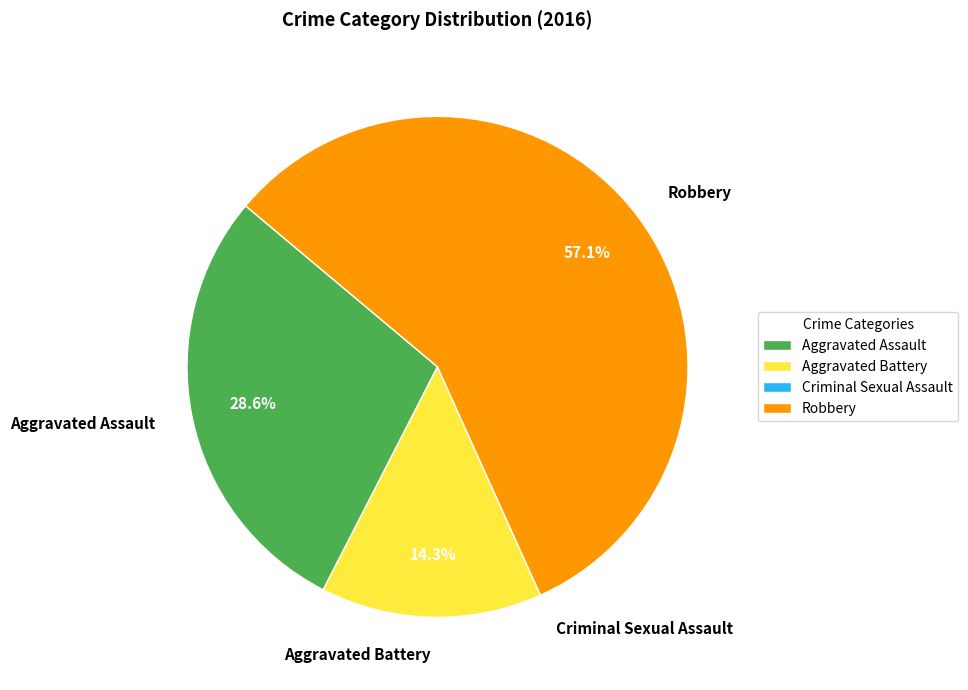

Combined, what portion of the pie is Robbery and Aggravated Assault?

85.7%